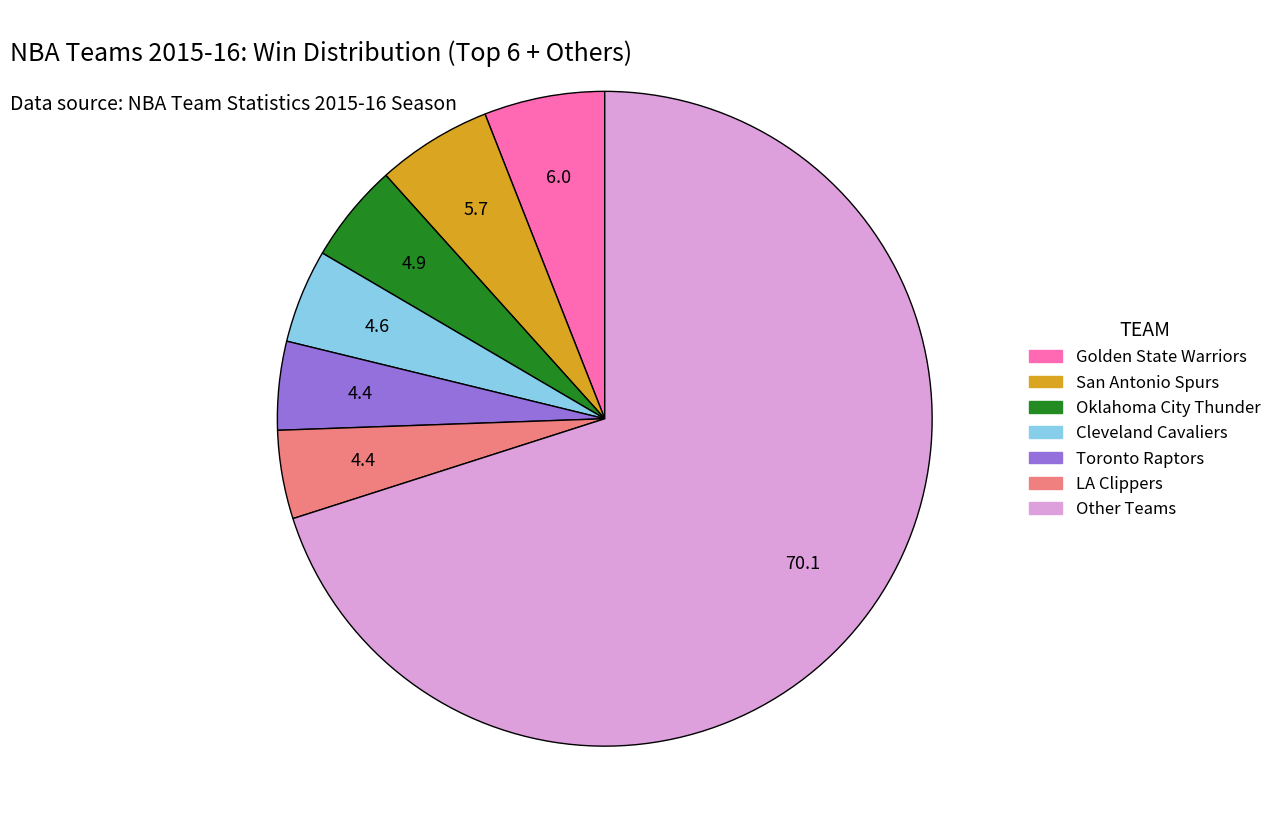

Count the number of slices in the pie.

7